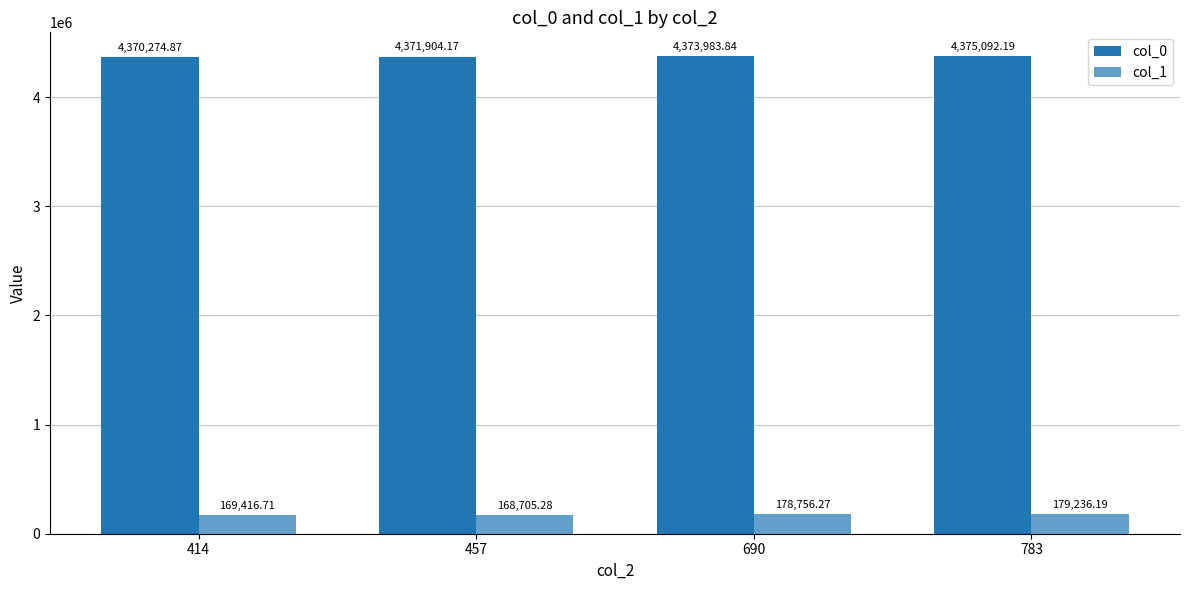

Does the chart contain any negative values?

No